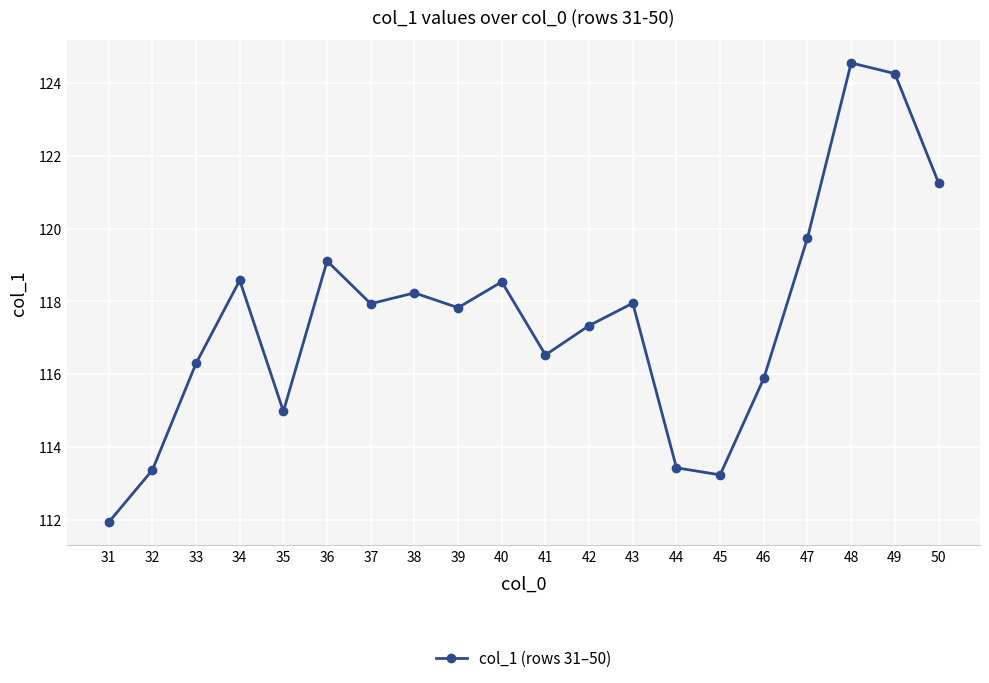

The value at 32 is 44.0. True or false?

False